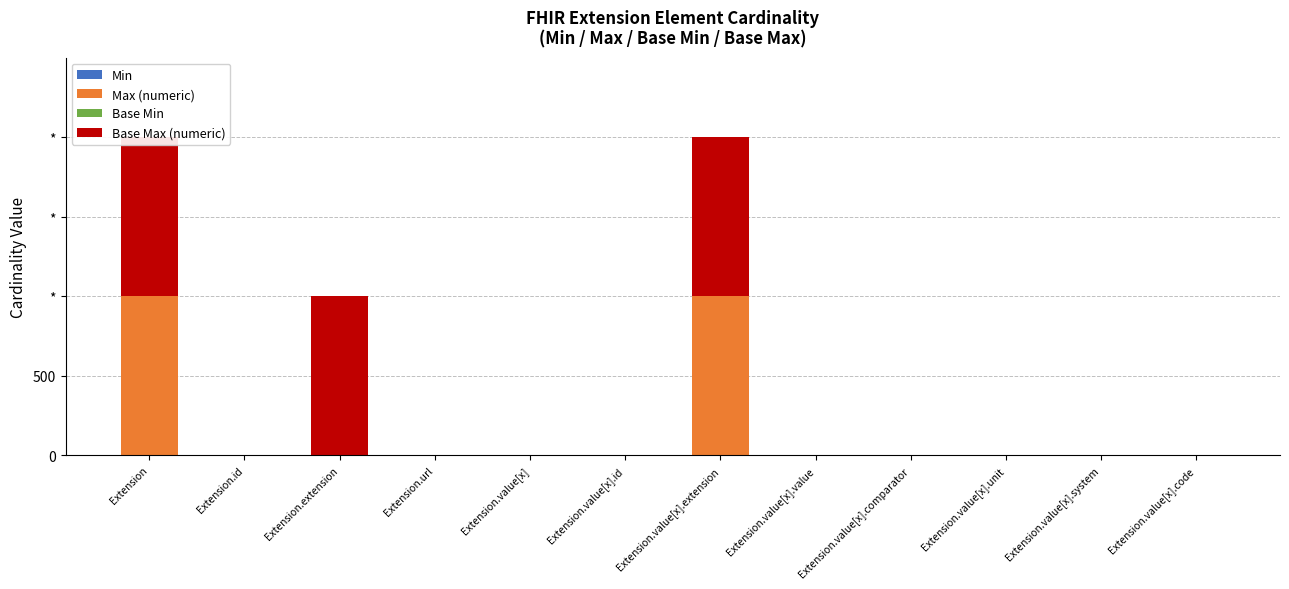

Reading left to right, extract all data points from this chart.

Min: 0	0	0	1	0	0	0	0	0	0	0	0
Max (numeric): 999	1	0	1	1	1	999	1	1	1	1	1
Base Min: 0	0	0	1	0	0	0	0	0	0	0	0
Base Max (numeric): 999	1	999	1	1	1	999	1	1	1	1	1